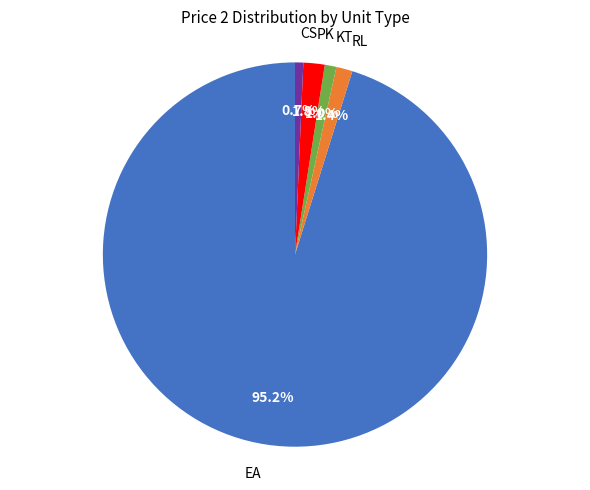

How many slices are in this pie chart?

5